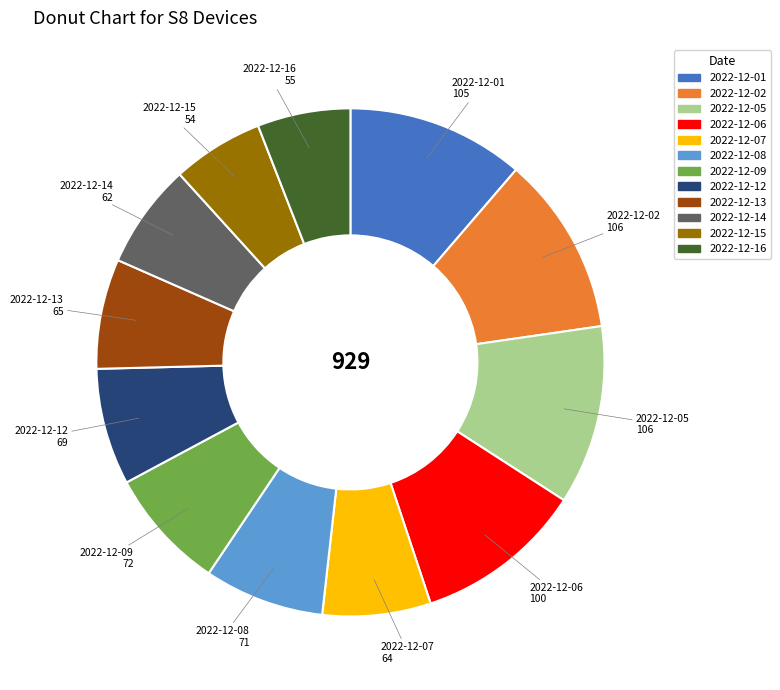

Combined, do 2022-12-14 and 2022-12-09 account for over 50%?

No